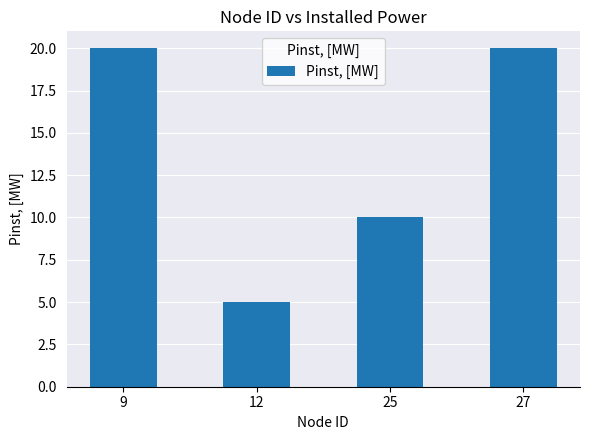

What is the value of the 4th bar from the left?

20